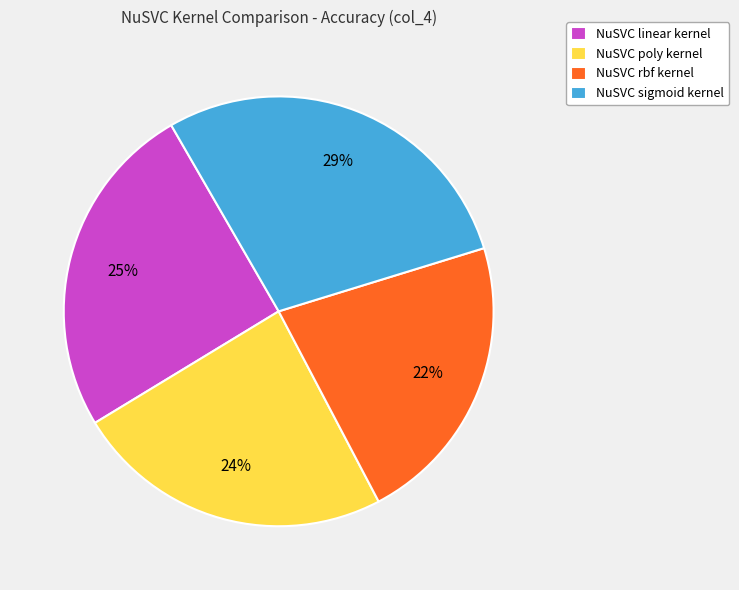

How many segments does this pie chart have?

4